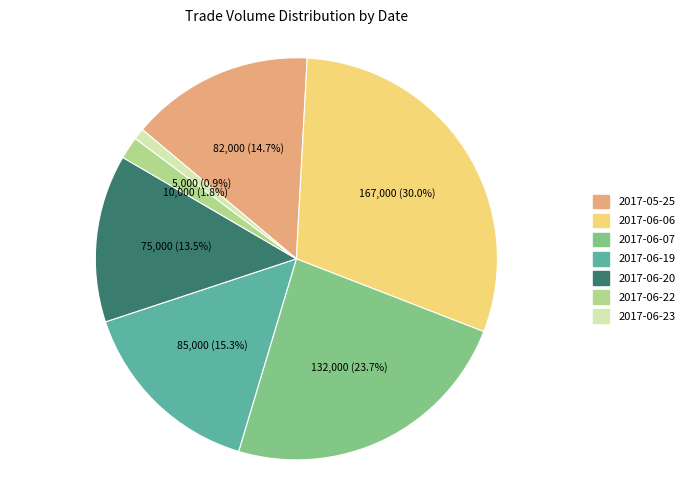

Count the number of slices in the pie.

7